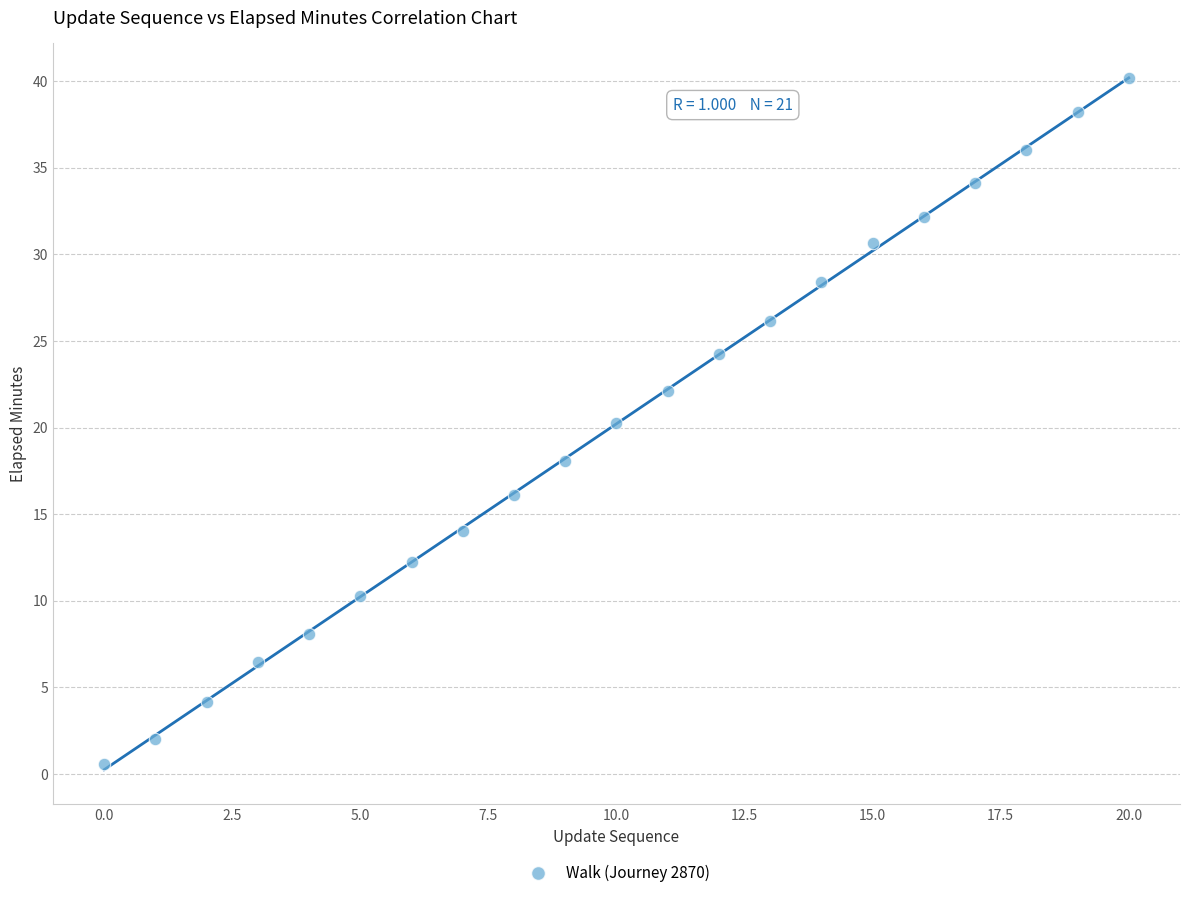

What is the range of Y values (max minus min)?

39.6